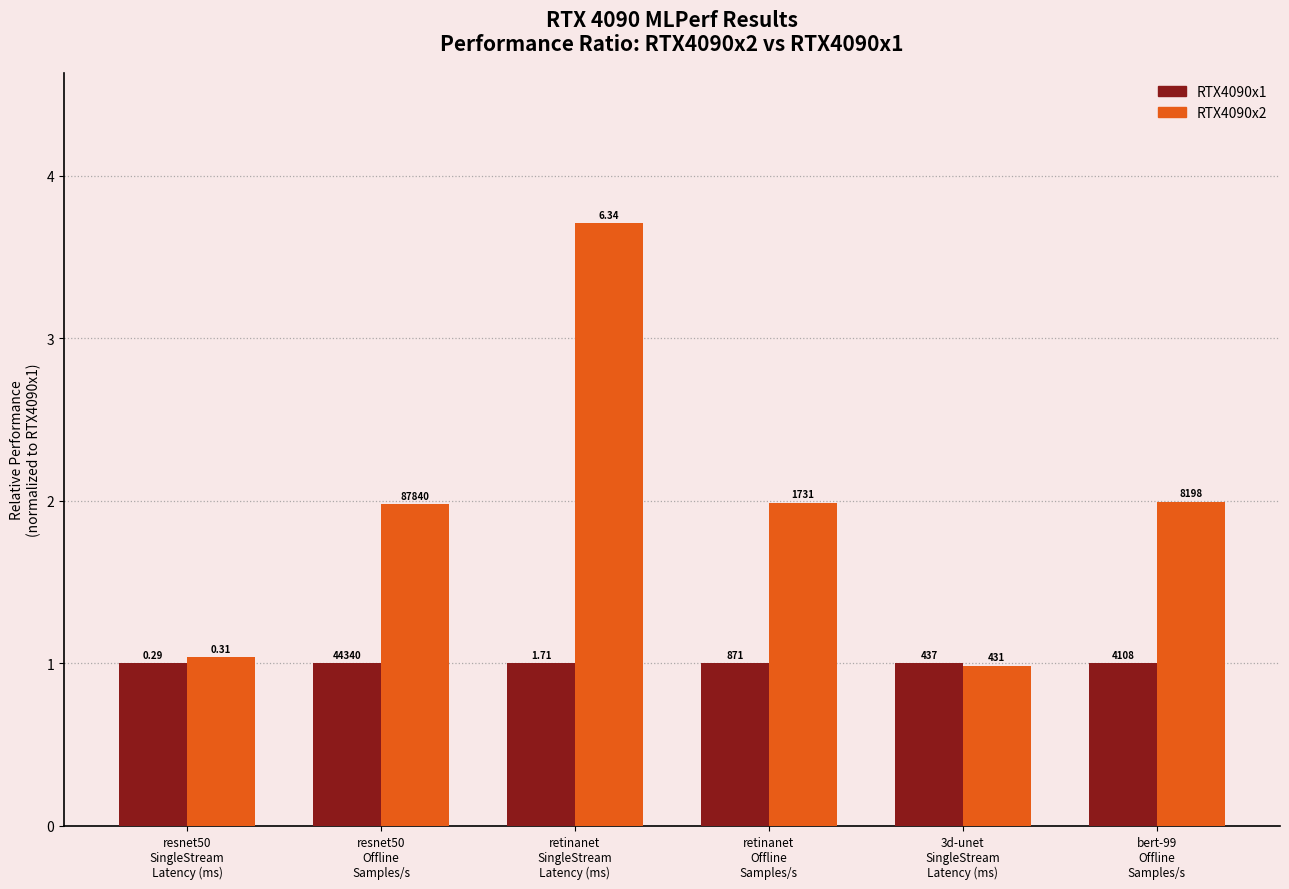

The RTX4090x1 series shows 1.0 at 3d-unet
SingleStream
Latency (ms). True or false?

True